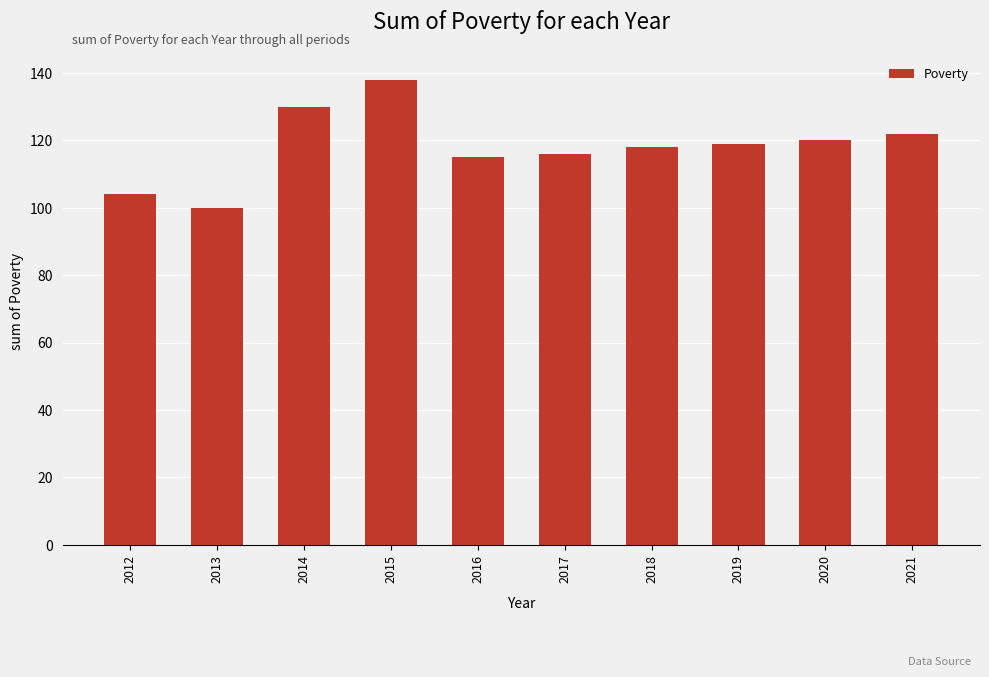

Where does the data first go above 119?

2014